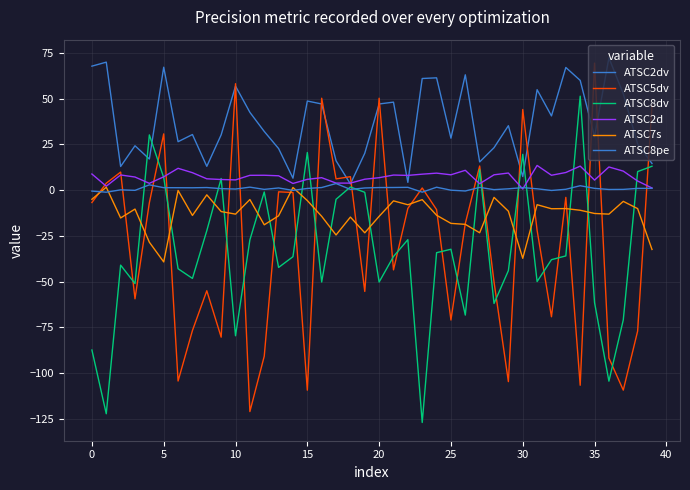

True or false: ATSC2d has more than 0 interior local peaks.

True